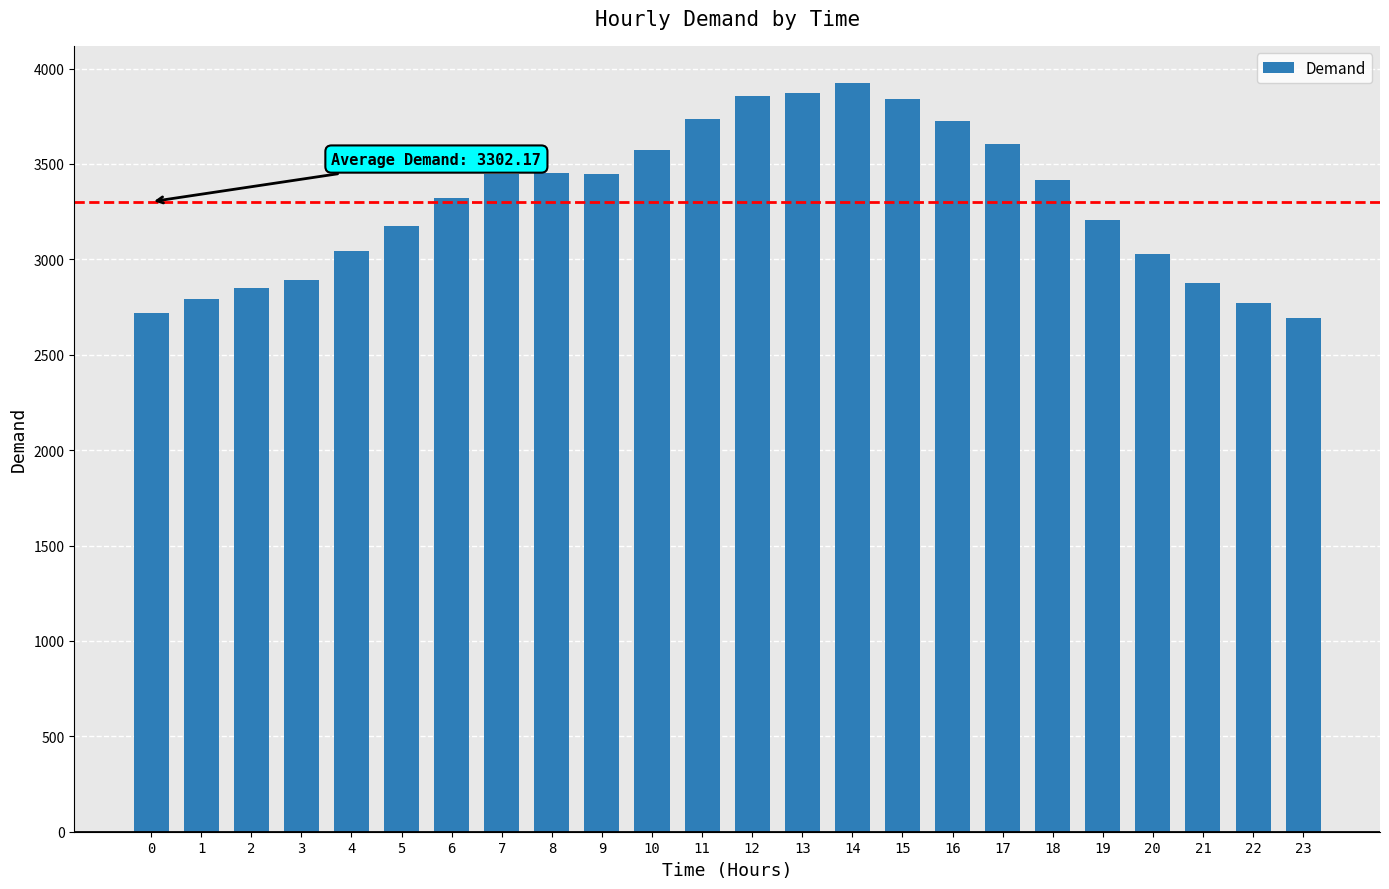

Is it true that the value at 20 is 3027?

True